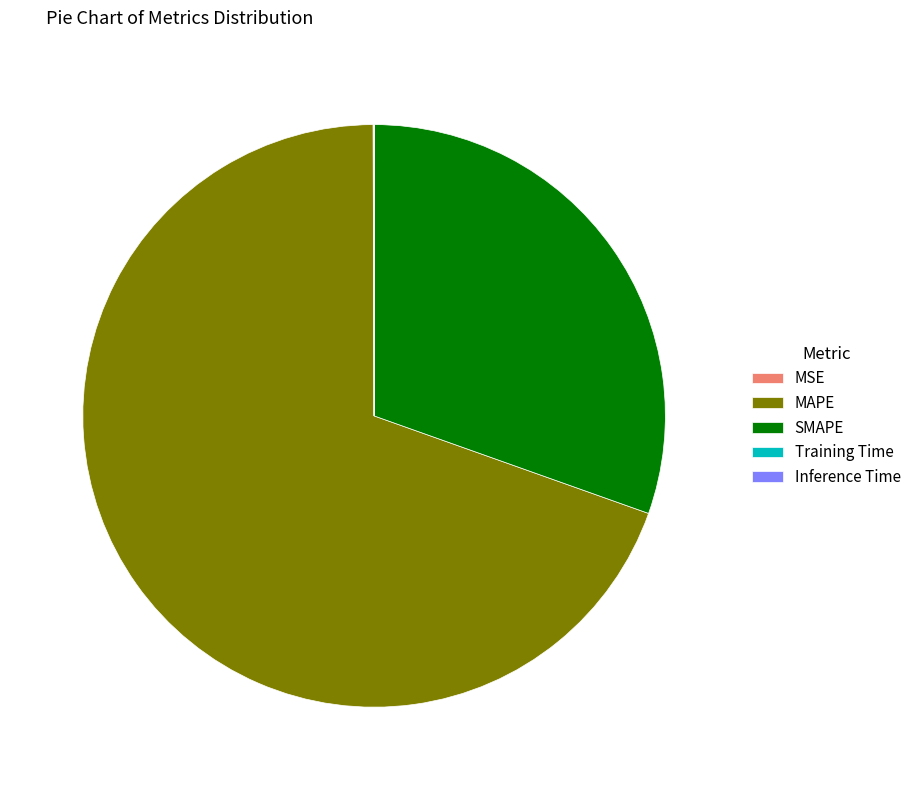

Combined, do SMAPE and MAPE account for over 50%?

Yes